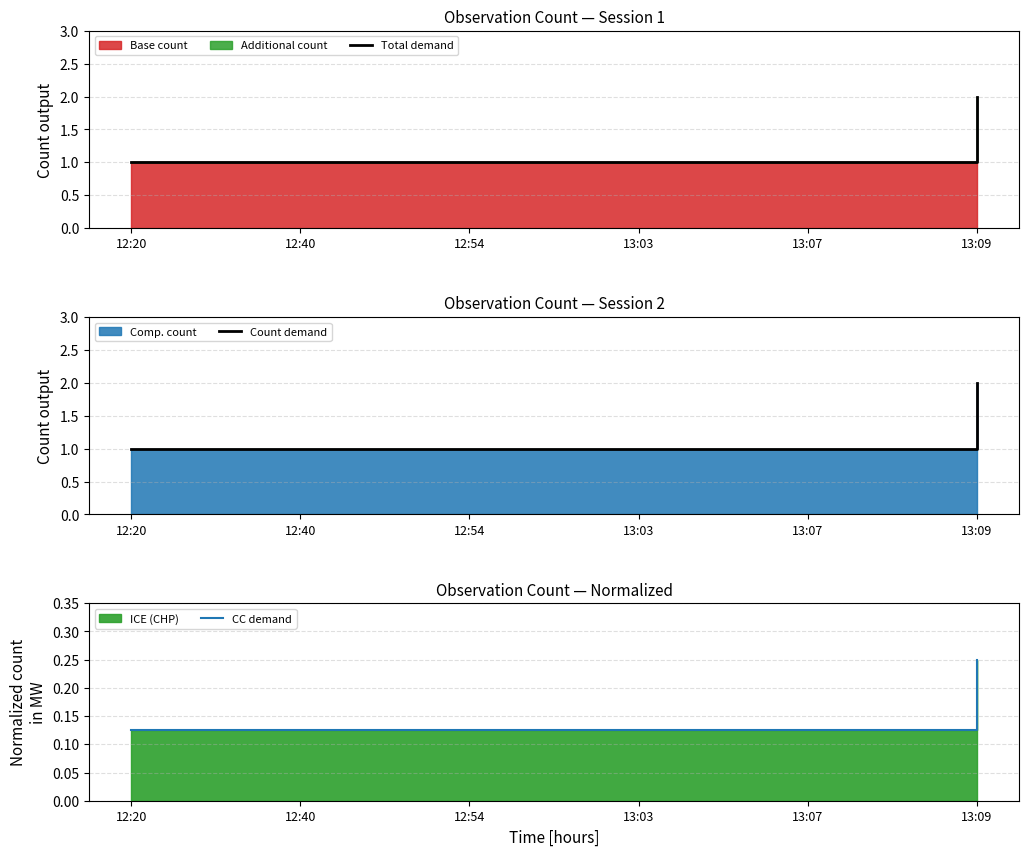

True or false: CC demand and Count demand intersect in this chart.

False